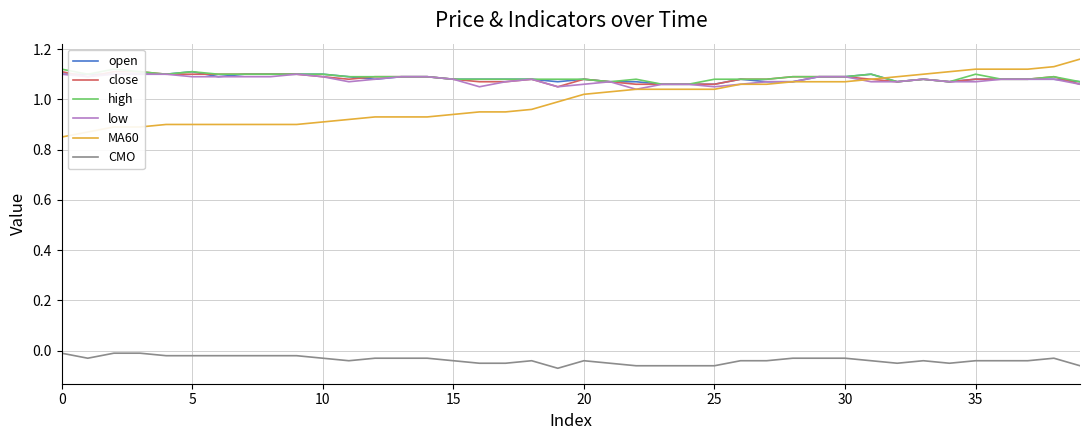

What is the difference between the maximum and minimum values in the MA60 series?

0.3